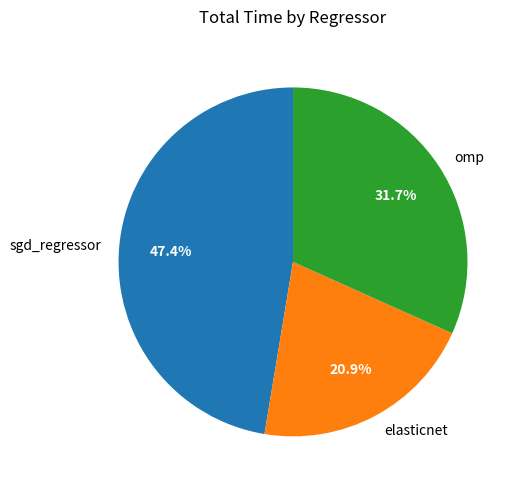

Combined, do omp and elasticnet account for over 50%?

Yes